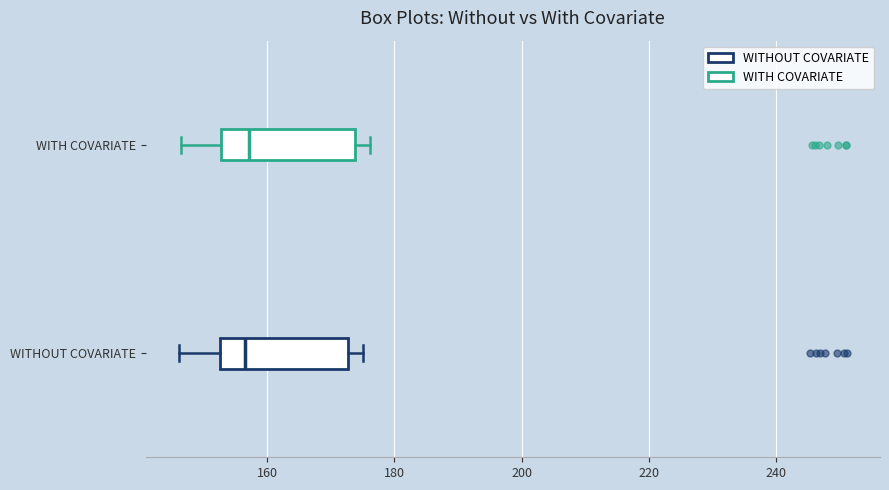

Reading bottom to top, read every box against the x-axis: the position of its median line, the range the box covers, and the ends of its whiskers. The values are not printed on the chart, so give them approximately, as read against the axis.

WITHOUT COVARIATE: median 156, box 152 to 172, whiskers 146 to 174
WITH COVARIATE: median 158, box 152 to 174, whiskers 146 to 176